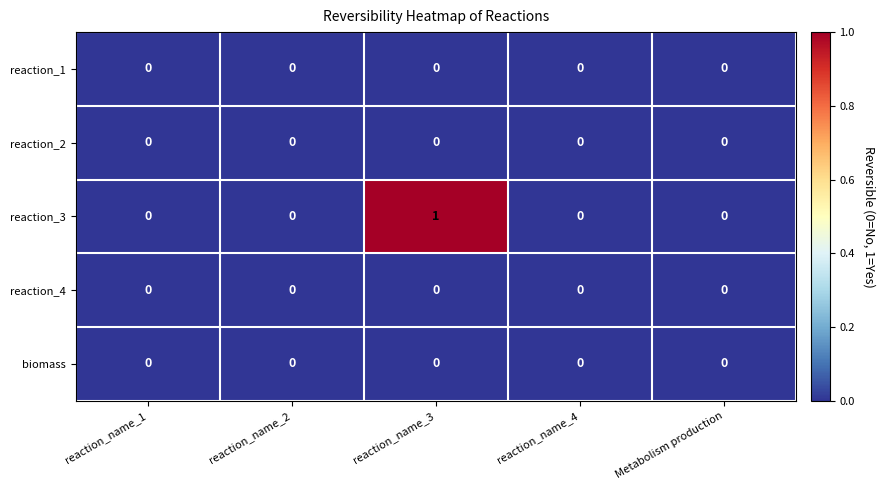

At which category is the sum across all series the highest?

reaction_name_3